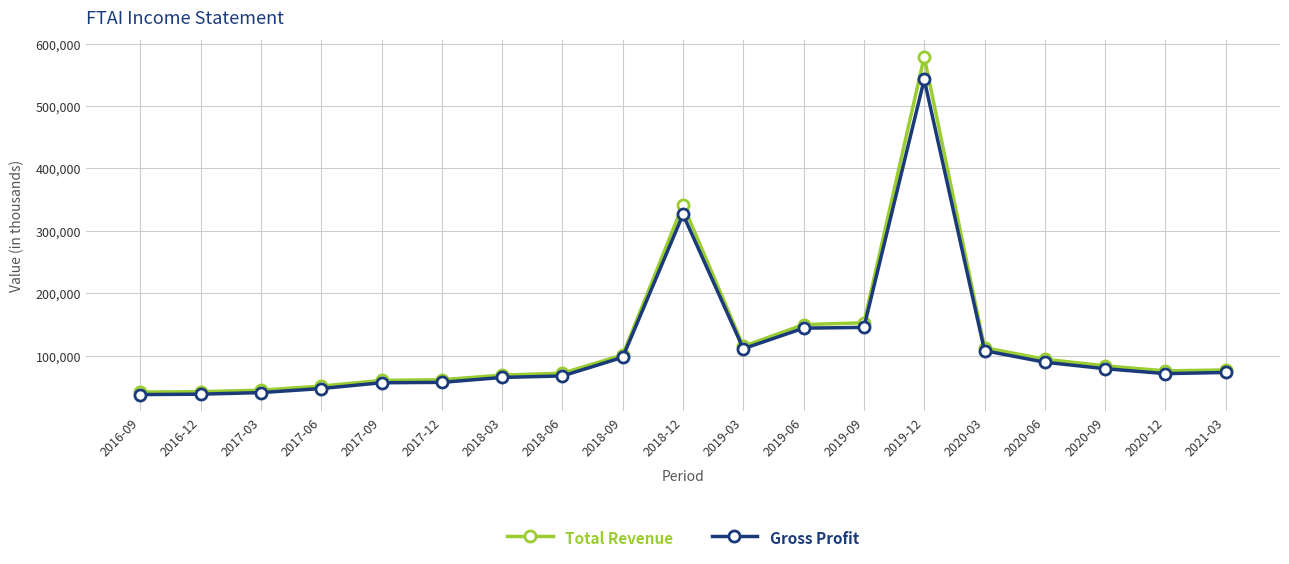

How many series are shown in this chart?

2